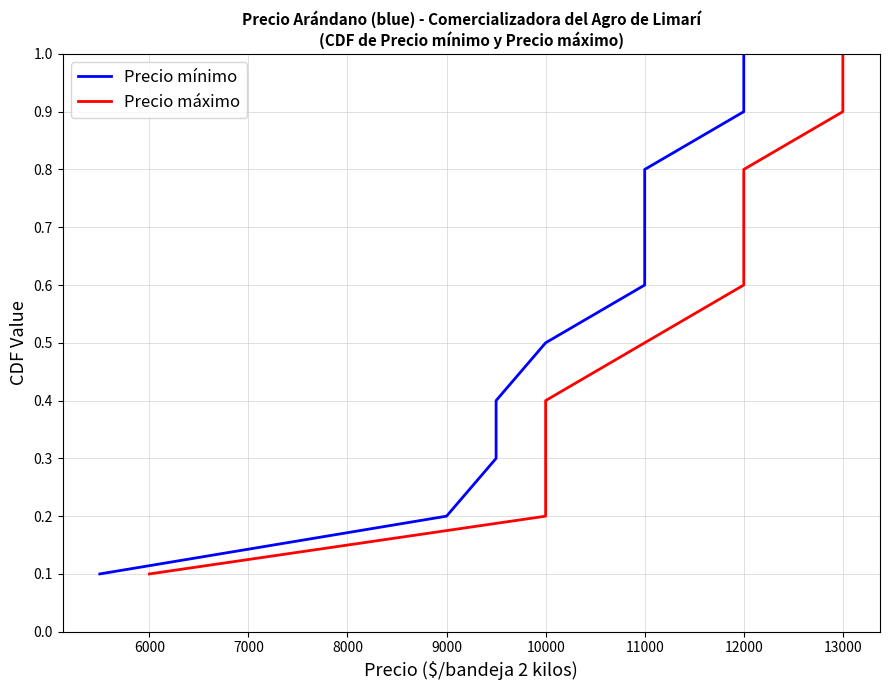

Reading left to right, extract all data points from this chart.

Precio mínimo: 0.1	0.2	0.3	0.4	0.5	0.6	0.7	0.8	0.9	1.0
Precio máximo: 0.1	0.2	0.3	0.4	0.5	0.6	0.7	0.8	0.9	1.0